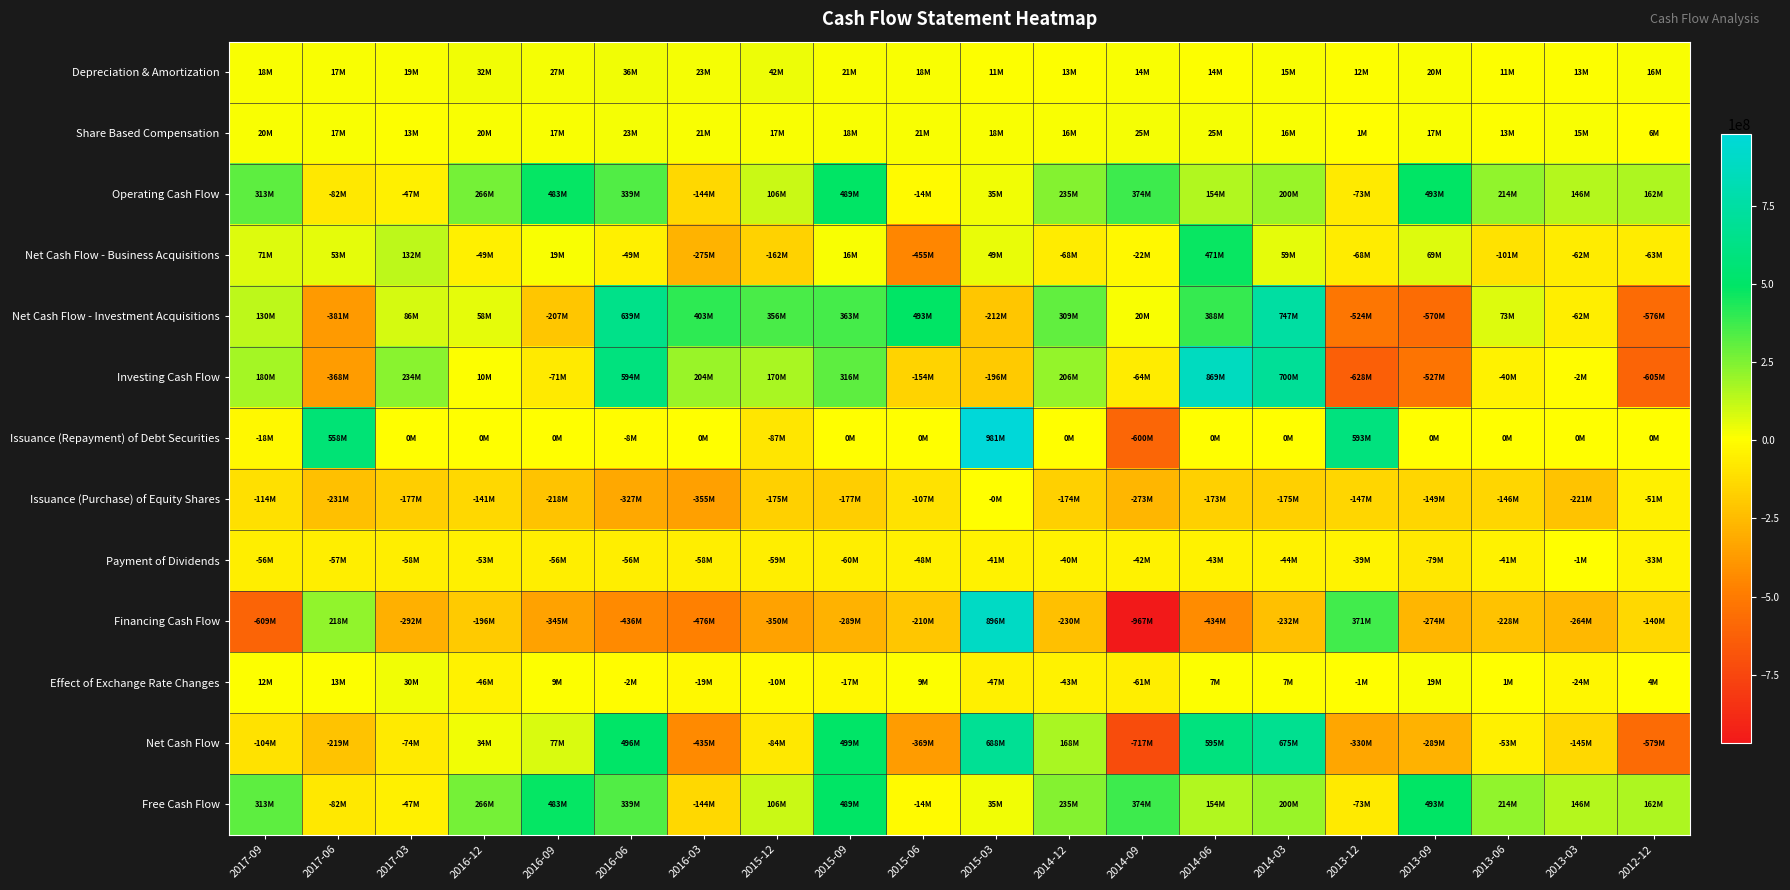

At which category is the sum across all series the highest?

2015-03